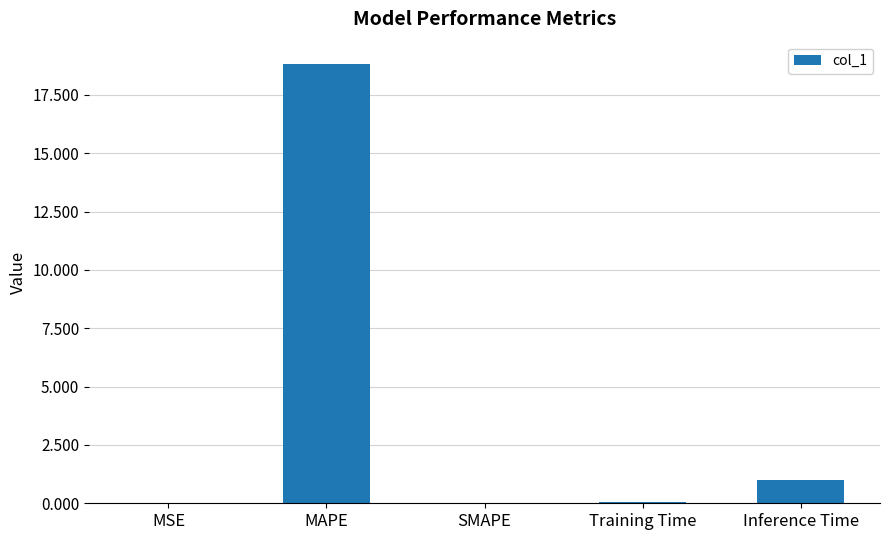

The chart shows a value of 0.0 at MSE. True or false?

True